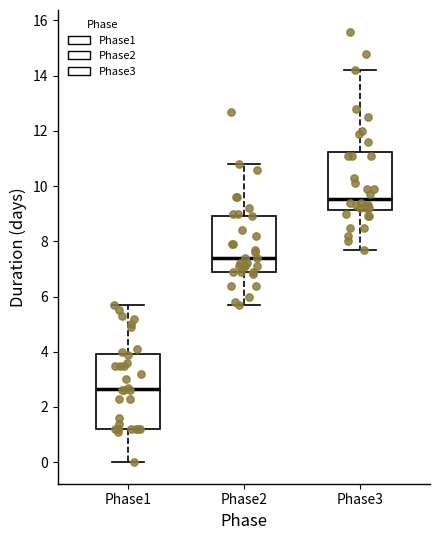

Reading left to right, transcribe this box plot: for each box, give where its median line is, the range the box spans, and where its two whiskers end, as read against the y-axis. The values are not printed on the chart, so give them approximately, as read against the axis.

Phase1: median 2.6, box 1.2 to 4.0, whiskers 0.0 to 5.8
Phase2: median 7.4, box 7.0 to 9.0, whiskers 5.8 to 10.8
Phase3: median 9.6, box 9.2 to 11.2, whiskers 7.8 to 14.2